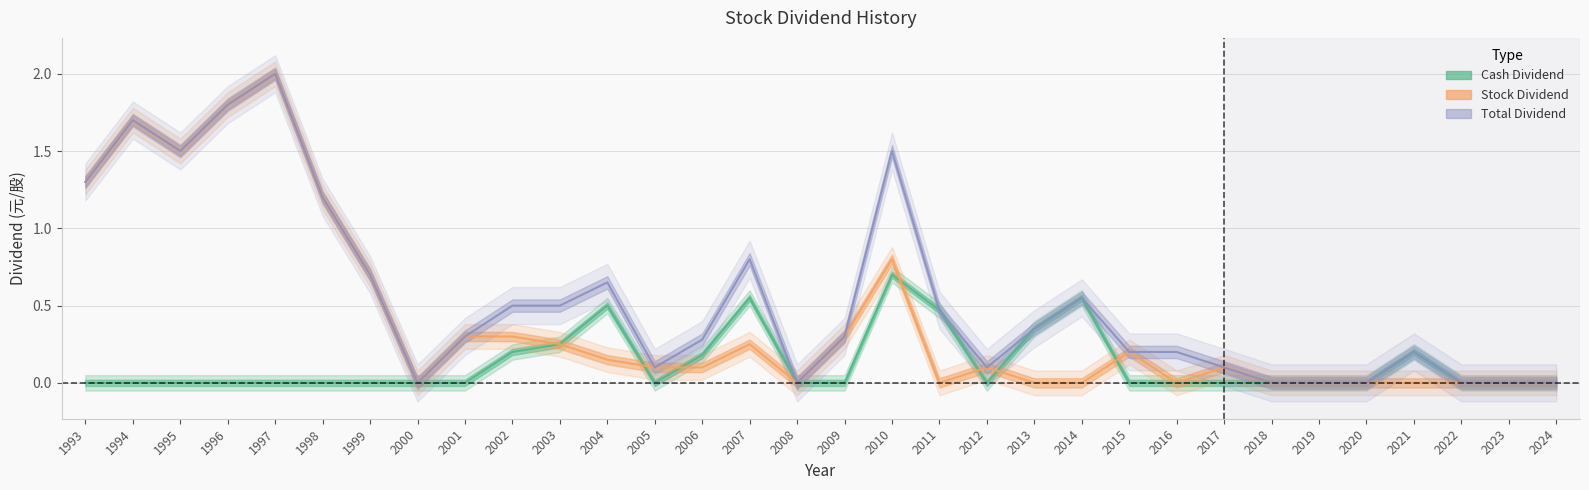

How many data points does each series have?

32